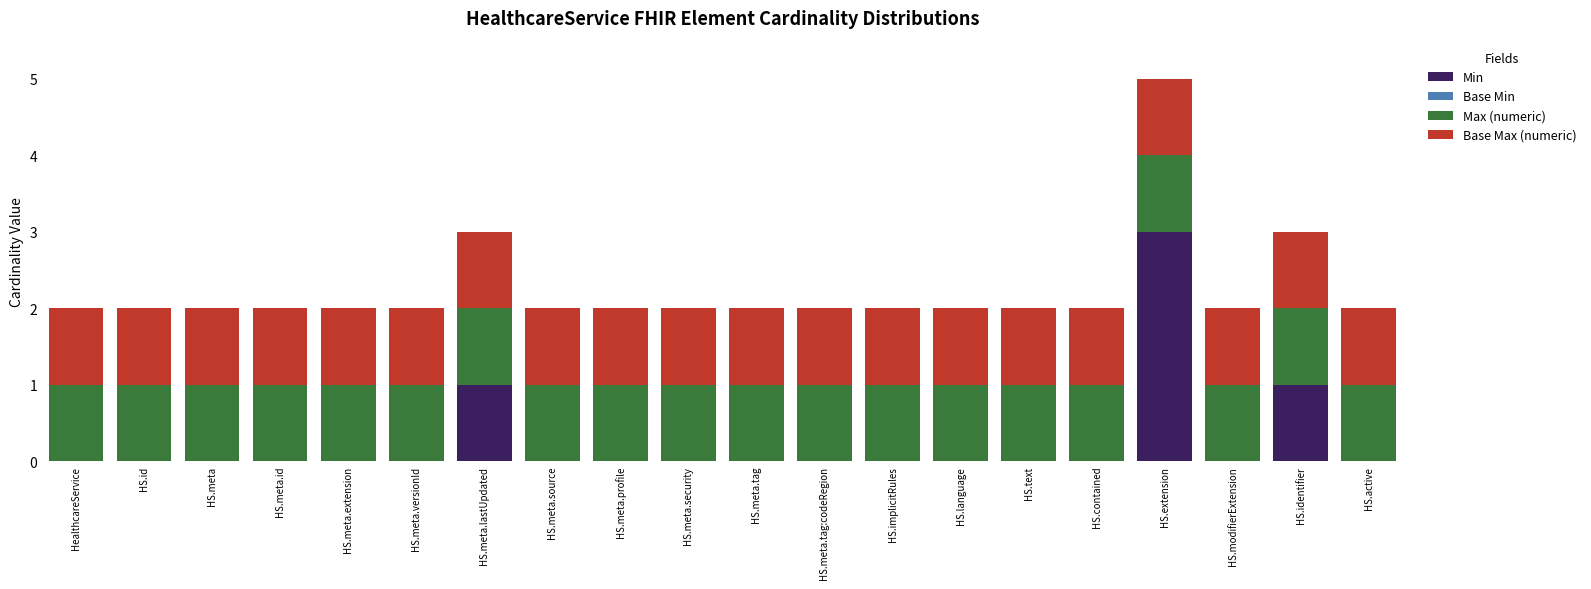

At which category is the sum across all series the highest?

HS.extension